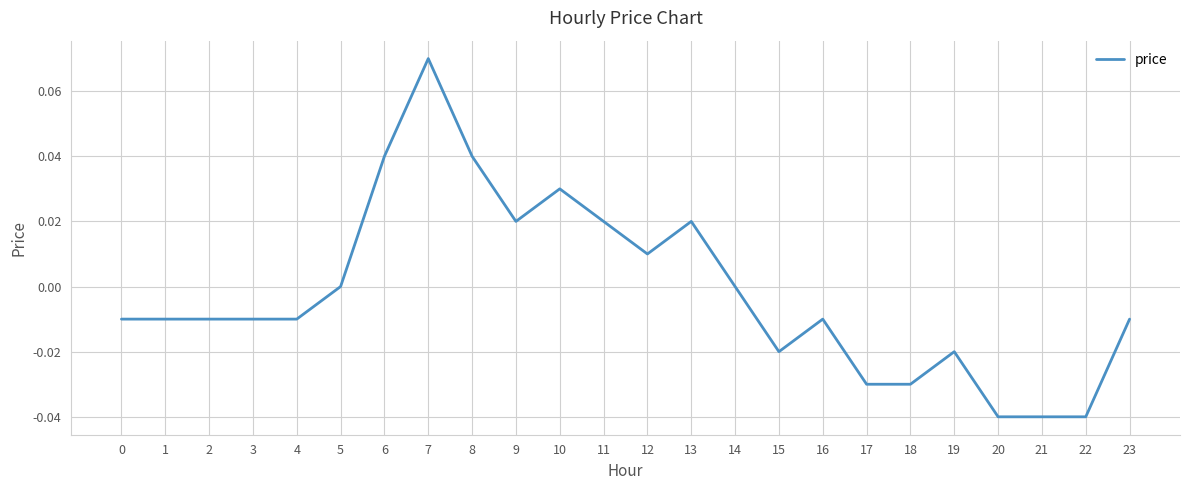

At which category does the chart reach its peak across all series?

7